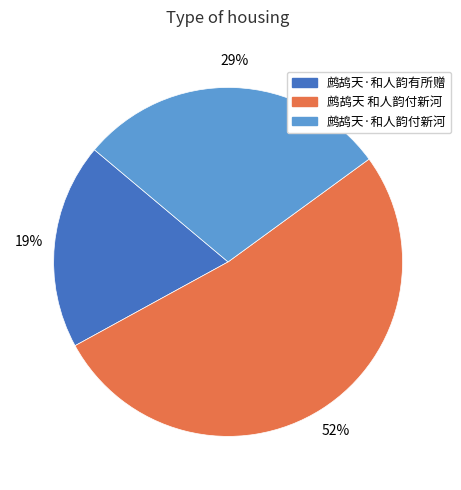

To the nearest percent, what portion does 鹧鸪天·和人韵有所赠 represent?

19%